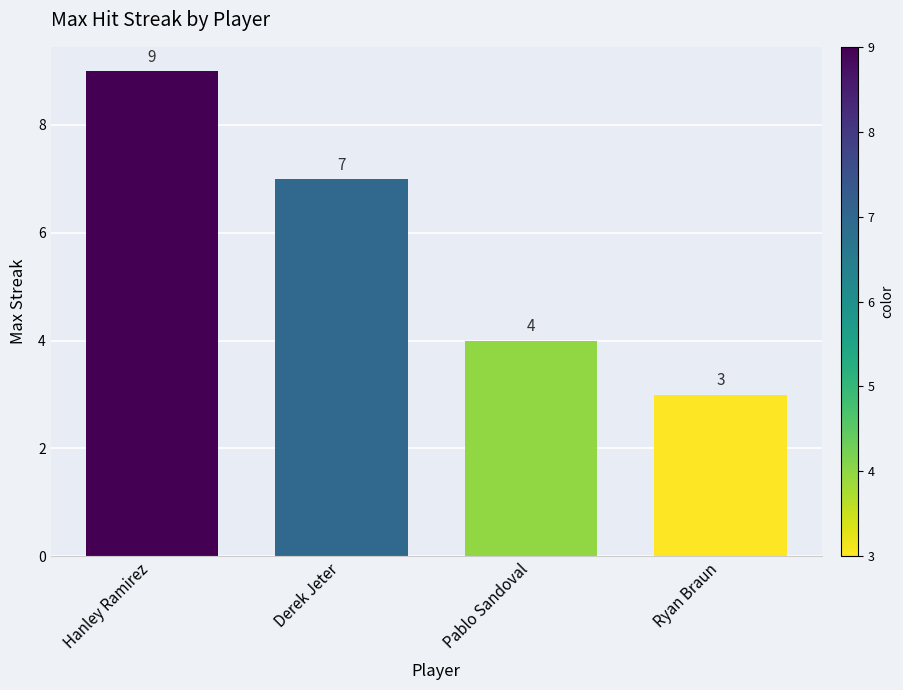

The value at Pablo Sandoval is 4. True or false?

True